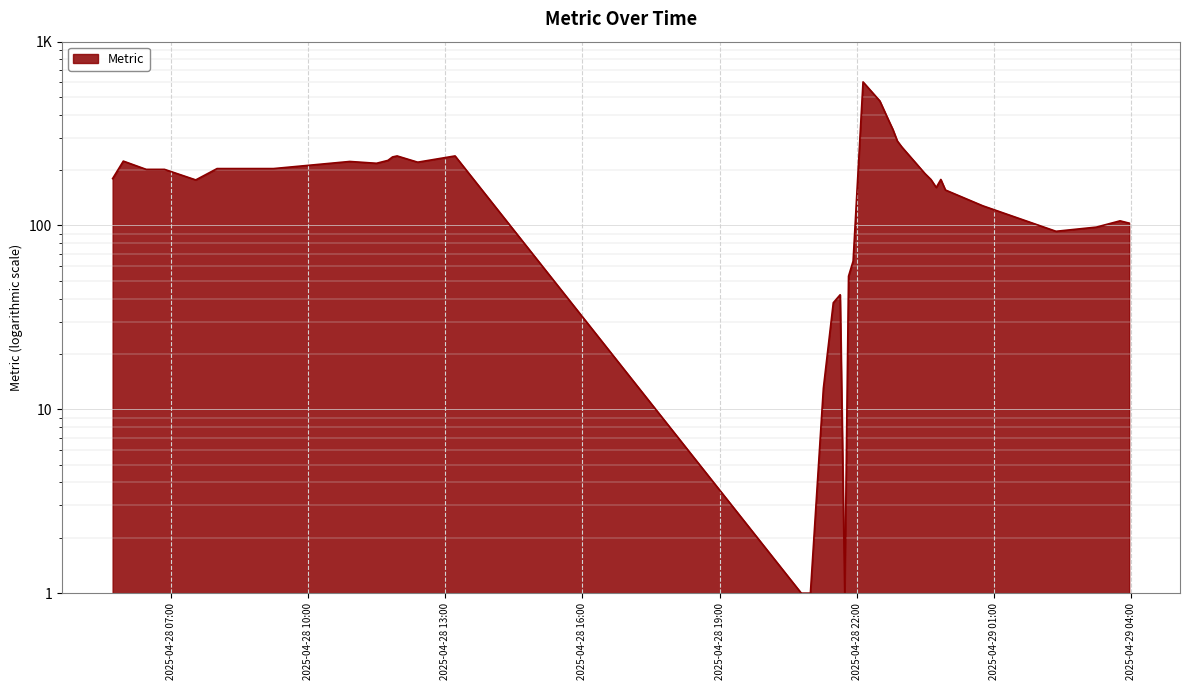

The value at 2025-04-28 23:37 is 178. True or false?

True